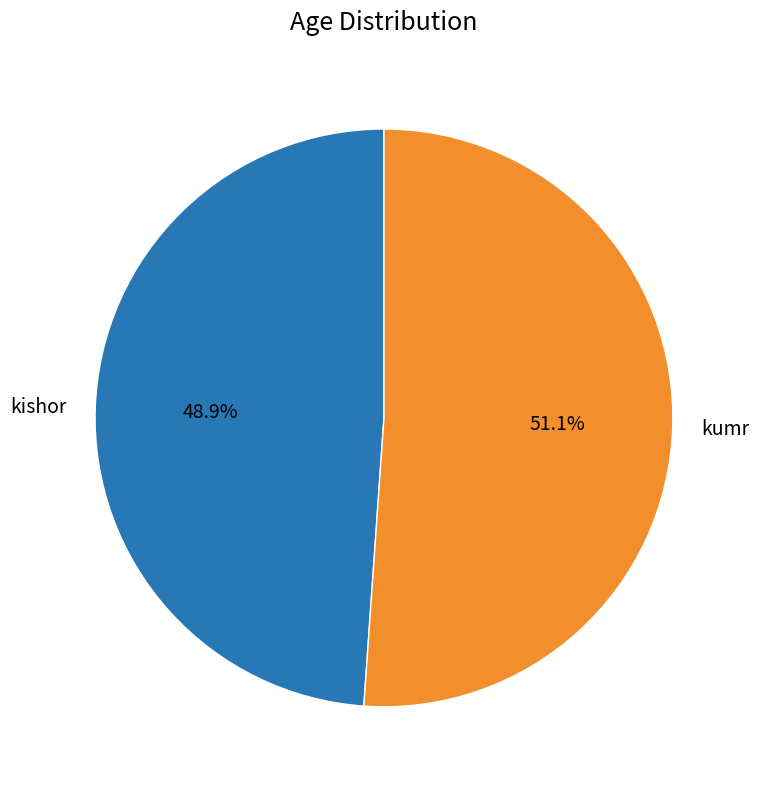

Which slice is the largest?

kumr